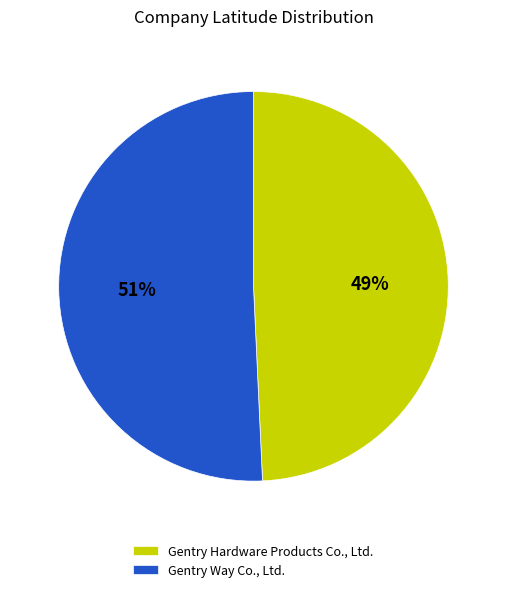

Is there any slice that represents more than half of the pie?

Yes